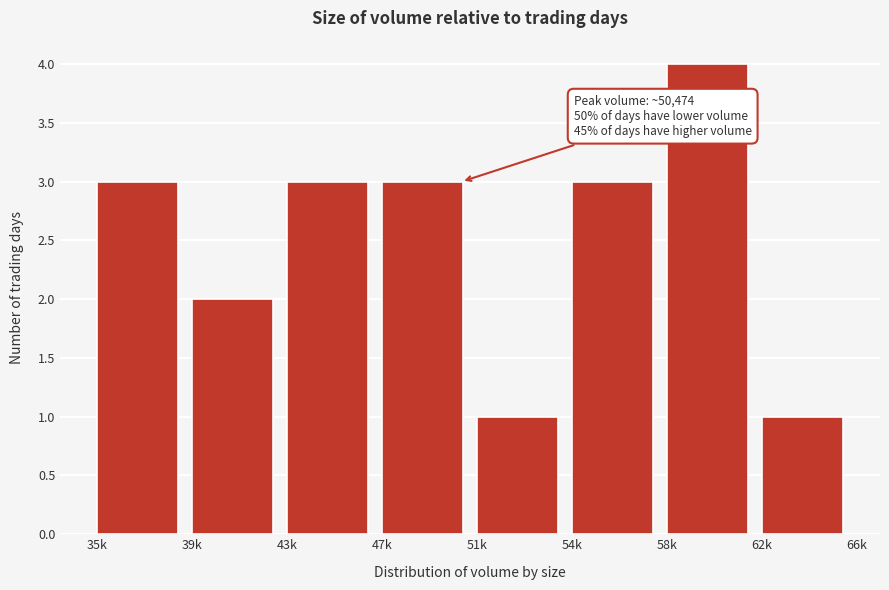

Reading left to right, transcribe all the data shown in this chart.

35k=3	39k=2	43k=3	47k=3	51k=1	54k=3	58k=4	62k=1